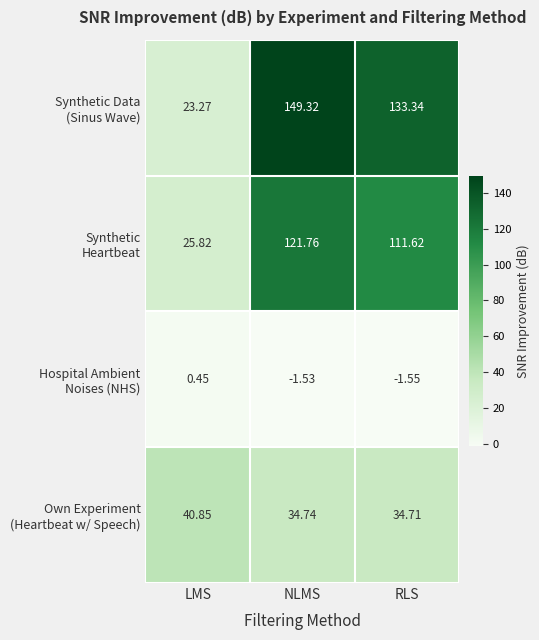

At which category is the sum across all series the highest?

NLMS